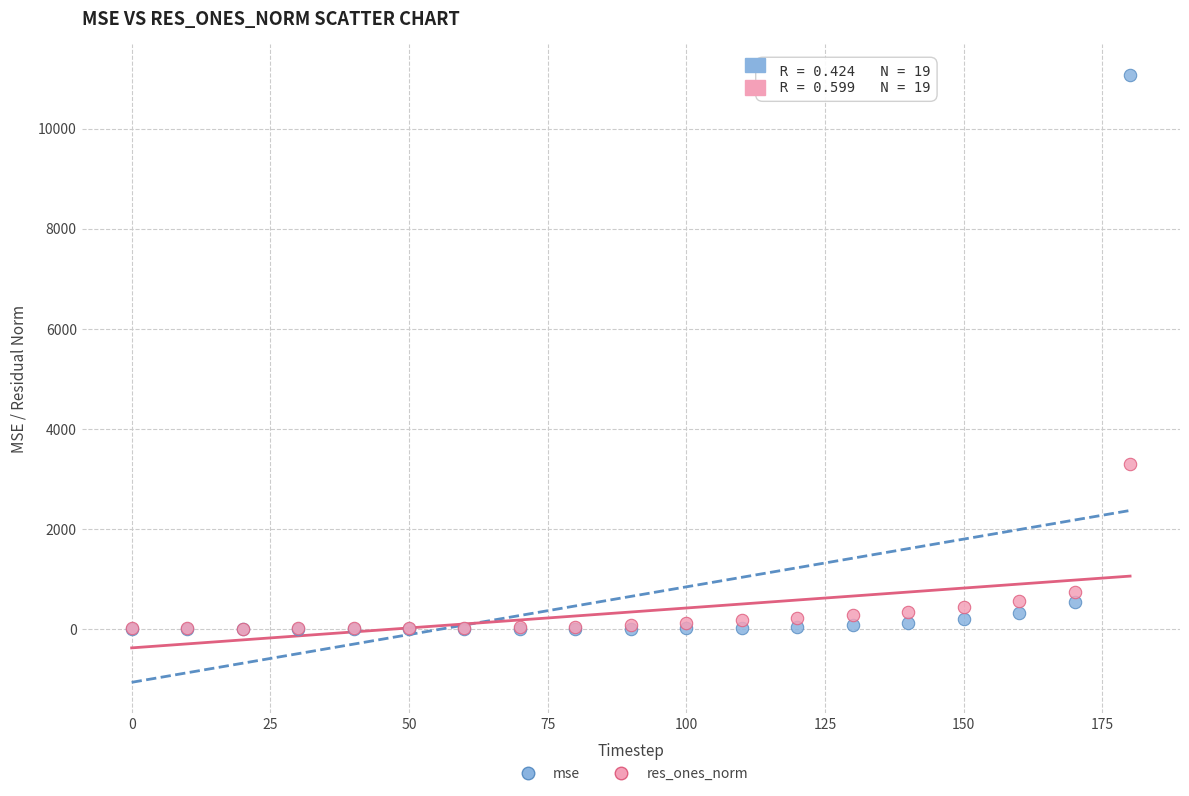

Across all series, what Y value is closest to 5539?

3307.1